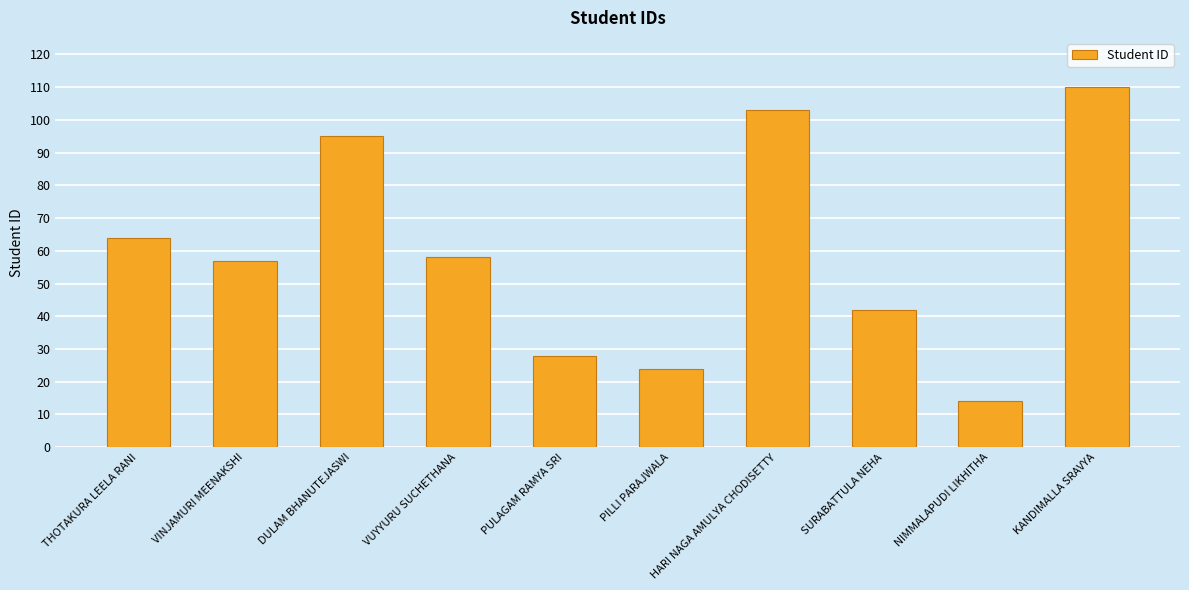

True or false: the data shows 42 at SURABATTULA NEHA.

True